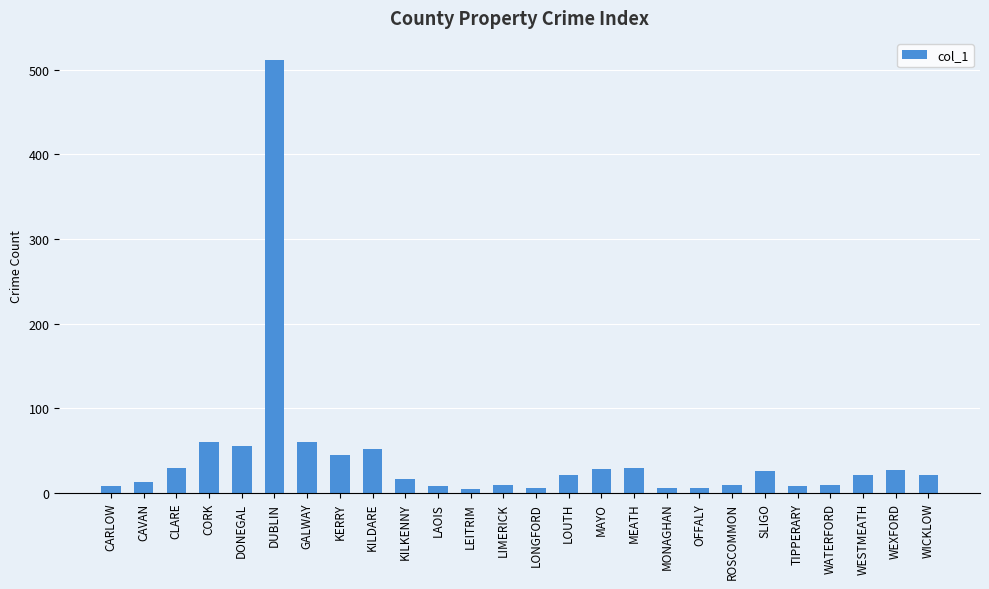

What is the greatest value displayed?

512